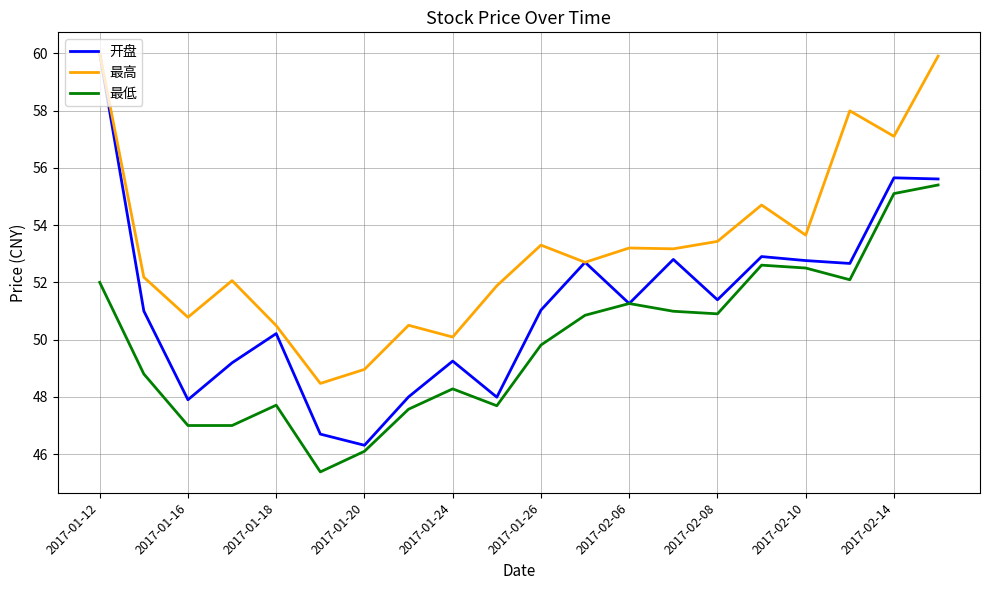

What is the difference between the second highest and minimum values in the 开盘 series?

9.3